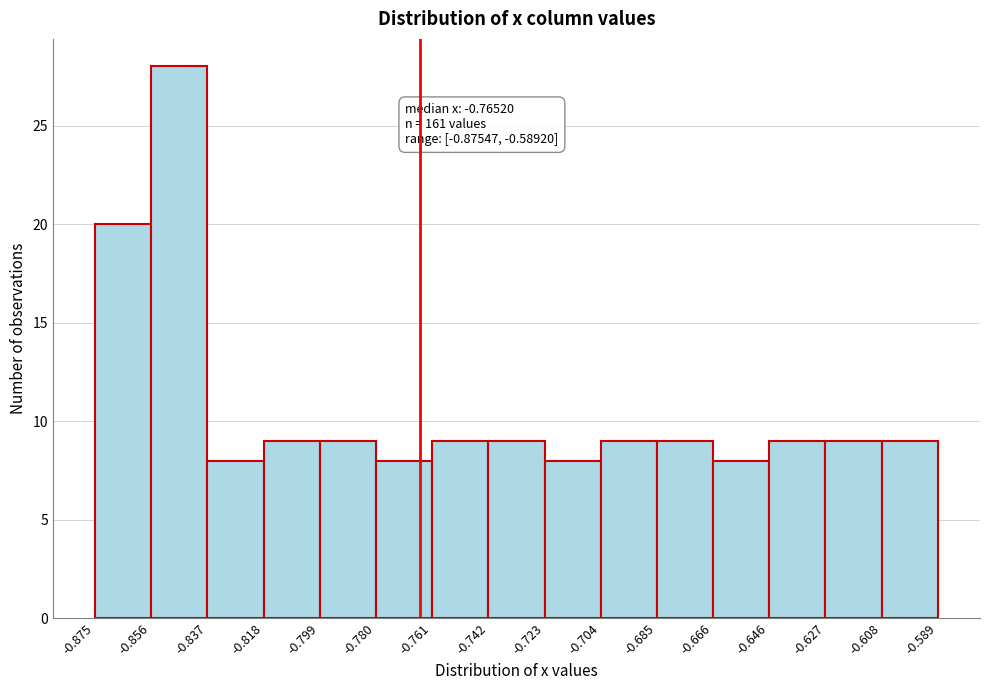

Over which range of the x-axis is the bar tallest?

-0.856 to -0.837